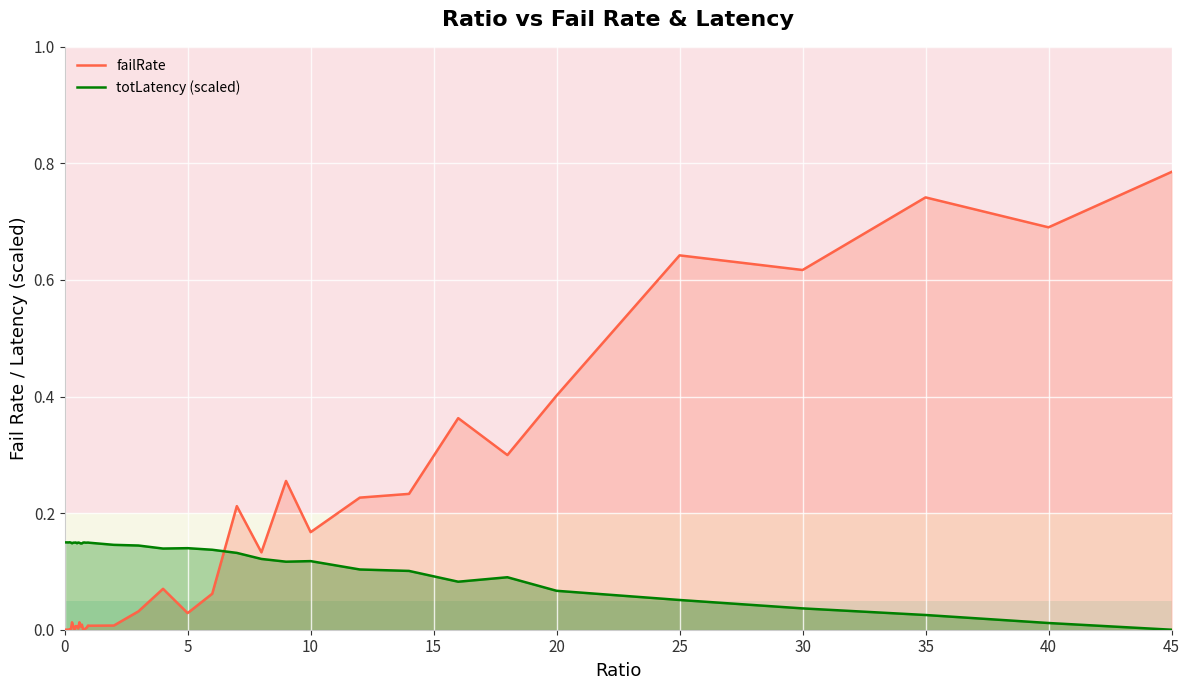

At which category does the chart reach its peak across all series?

45